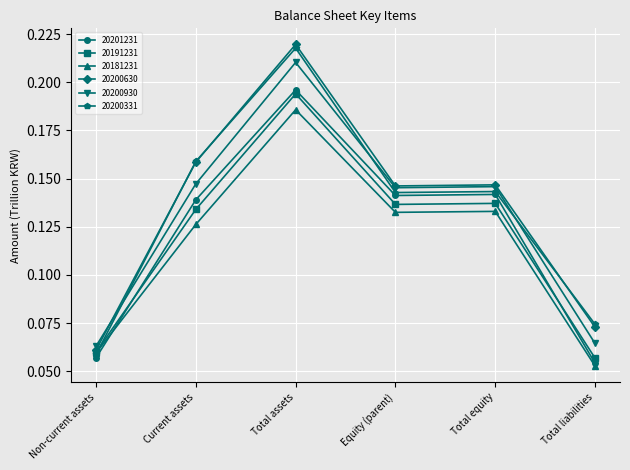

At which category does 20200930 reach its first local peak?

Total assets